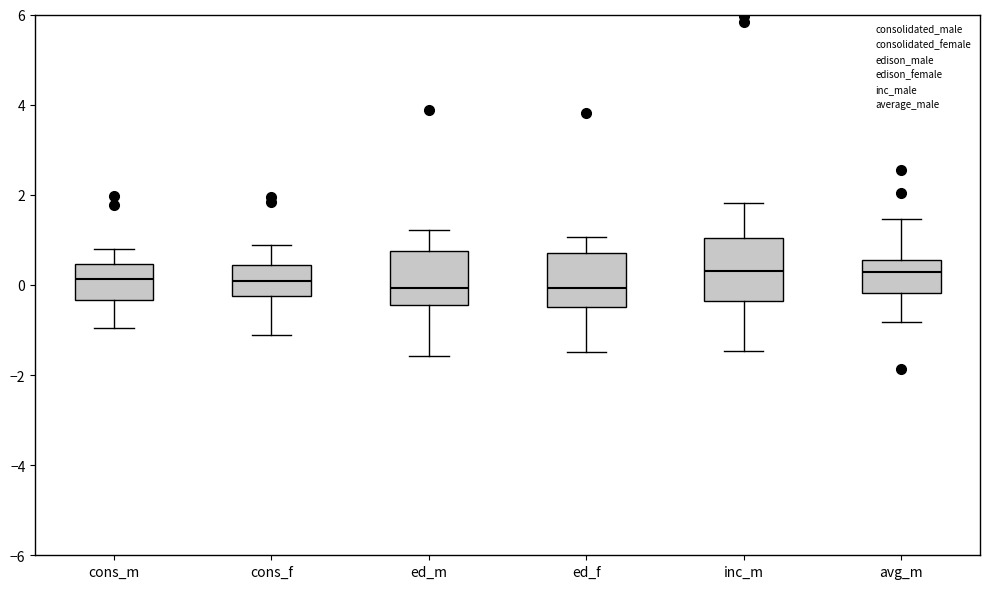

Where does the upper whisker of the box for ed_m end on the y-axis? The values are not printed on the chart, so give them approximately, as read against the axis.

1.2